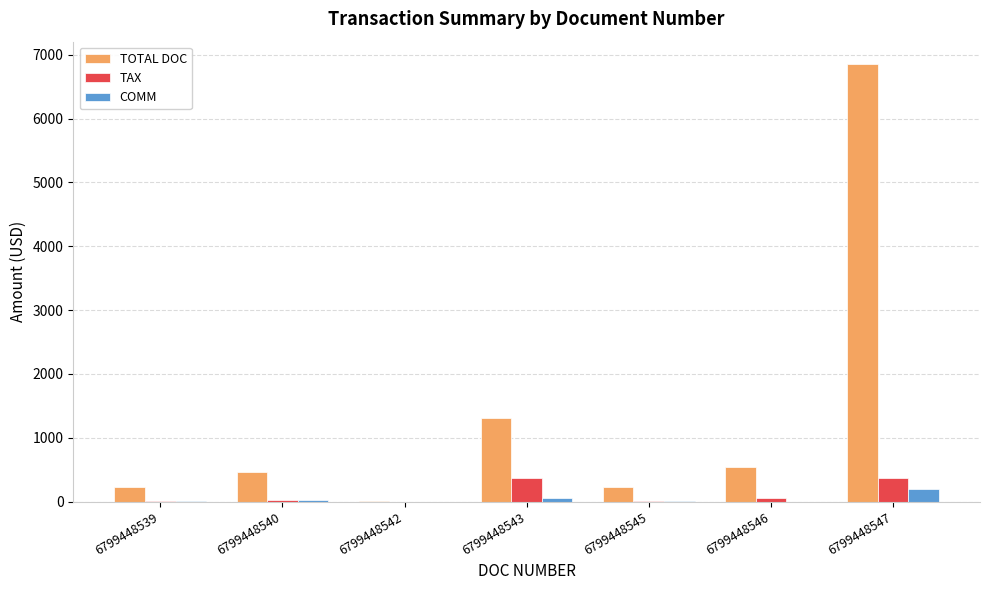

At which category is the sum across all series the highest?

6799448547